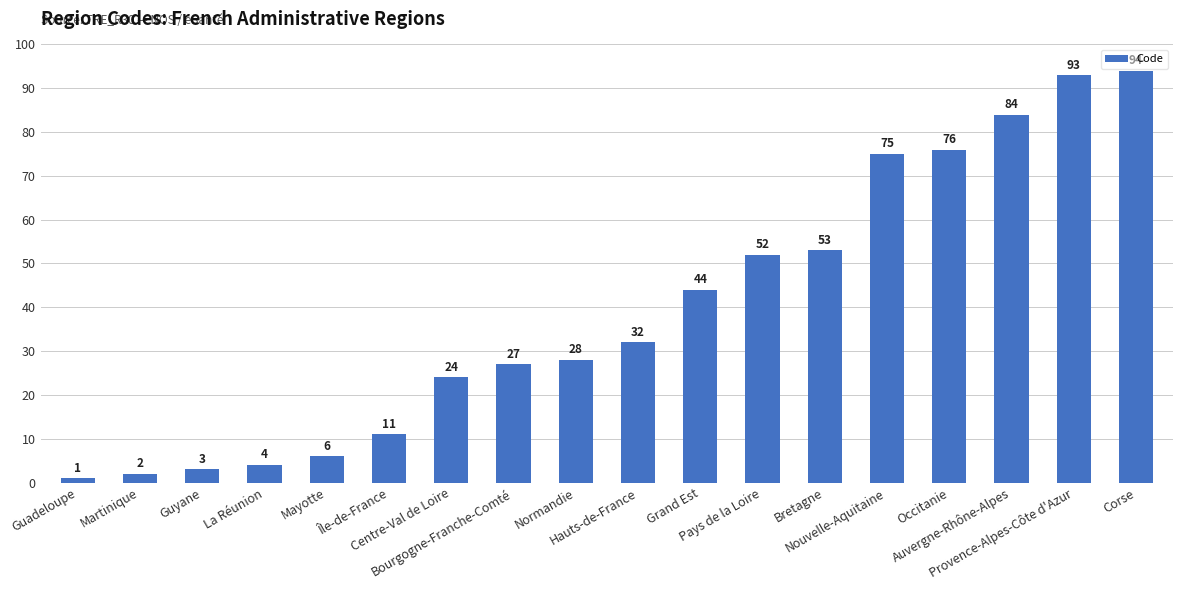

At which category does the chart reach its minimum across all series?

Guadeloupe